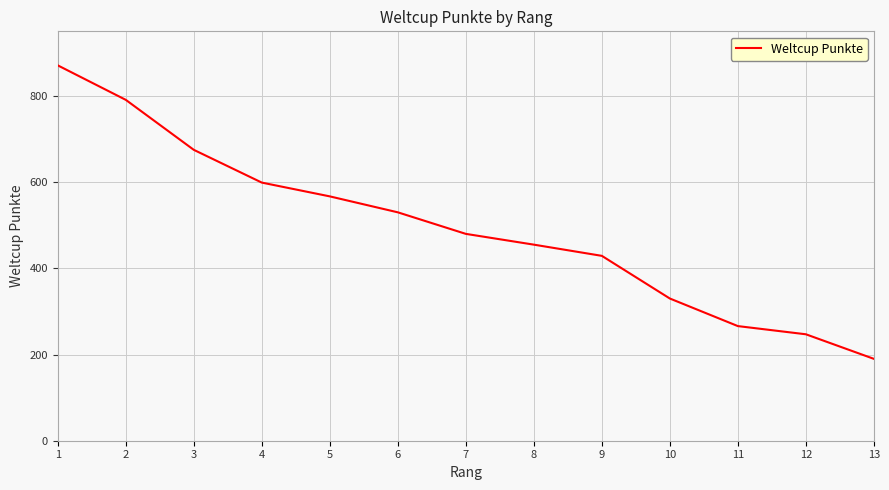

The value at 5 is 567. True or false?

True